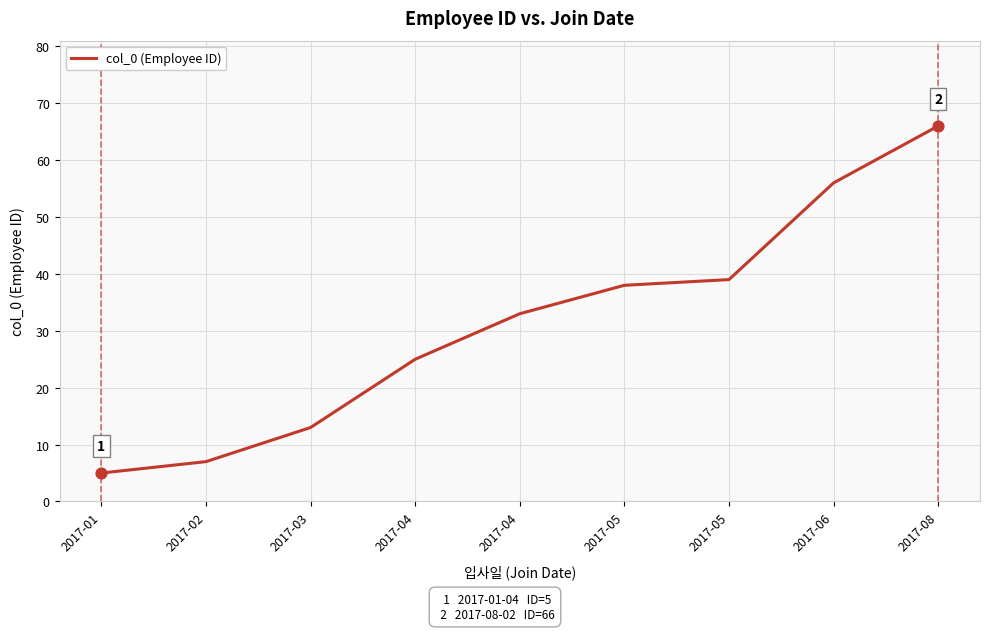

What is the change in value from 2017-04 to 2017-05?

+6